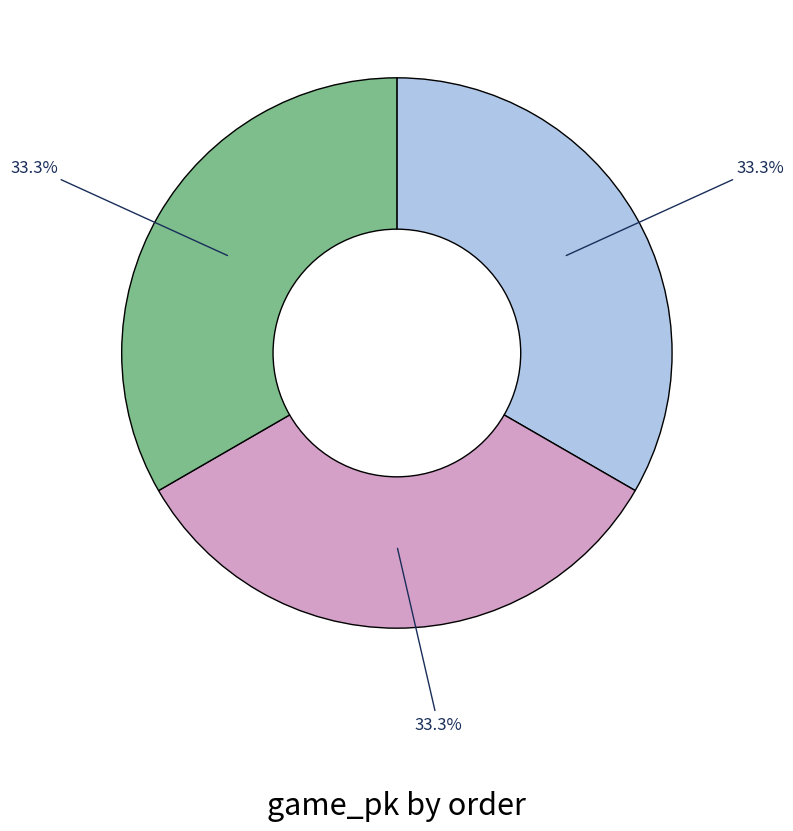

To the nearest percent, what is the average slice percentage?

33%